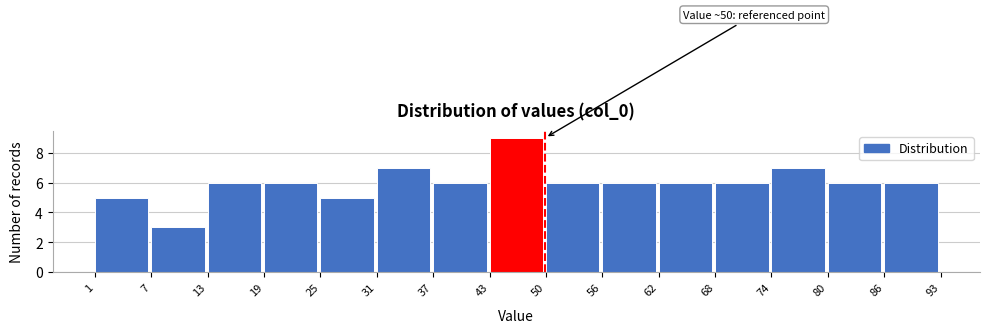

Over which range of the x-axis is the bar tallest?

43 to 50